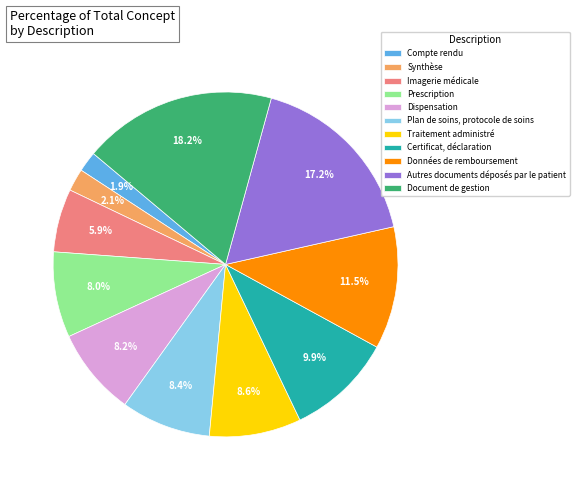

Combined, do Document de gestion and Autres documents déposés par le patient account for over 50%?

No